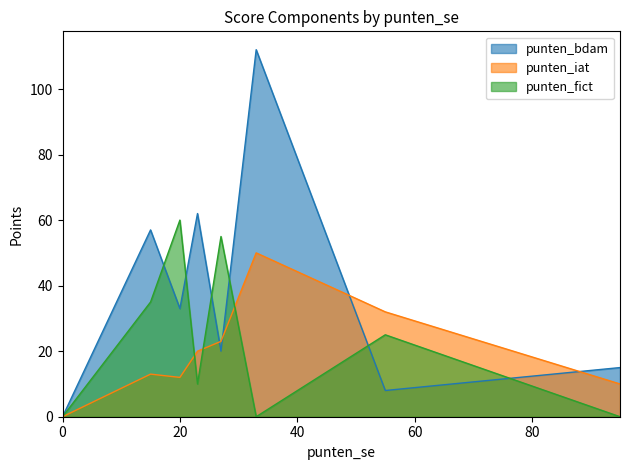

Is it true that punten_iat equals 9 at 6?

False